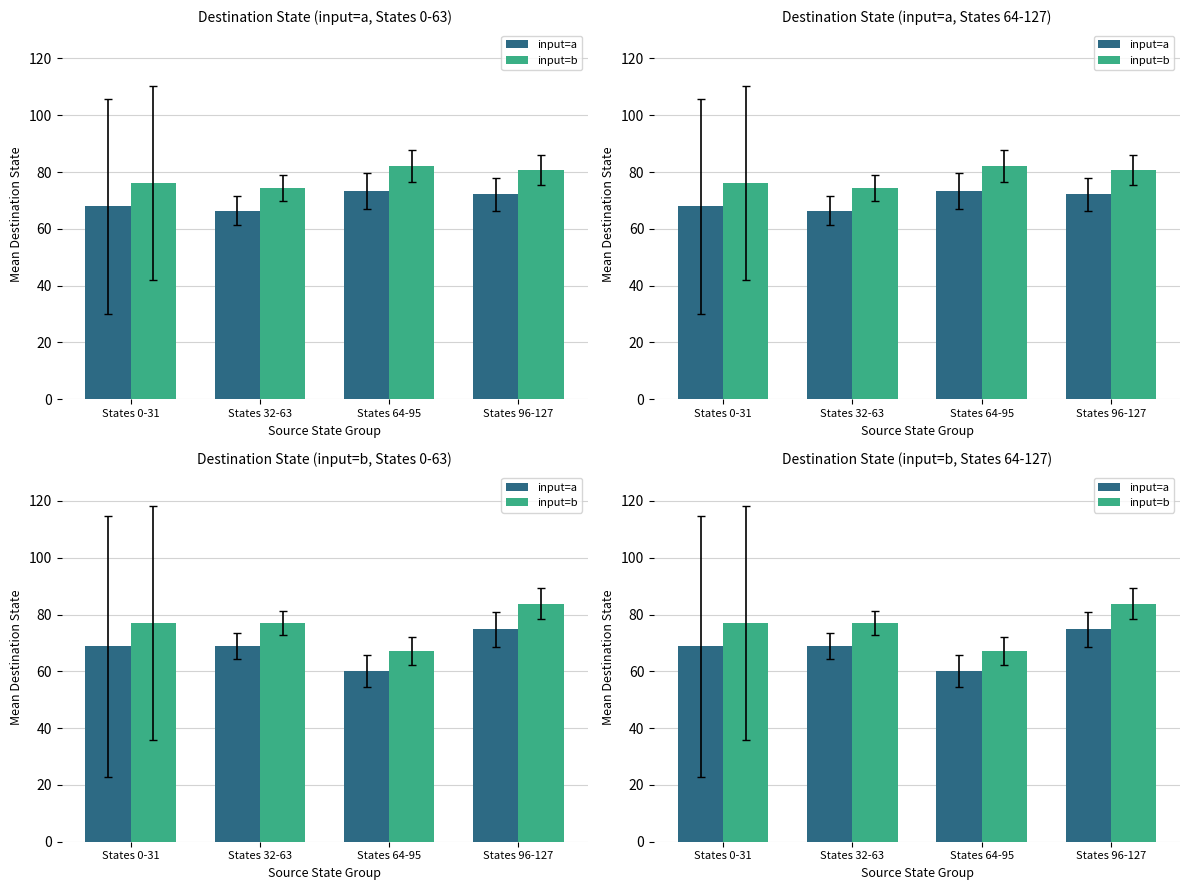

Is it true that input=a equals 107.6 at States 64-95?

False